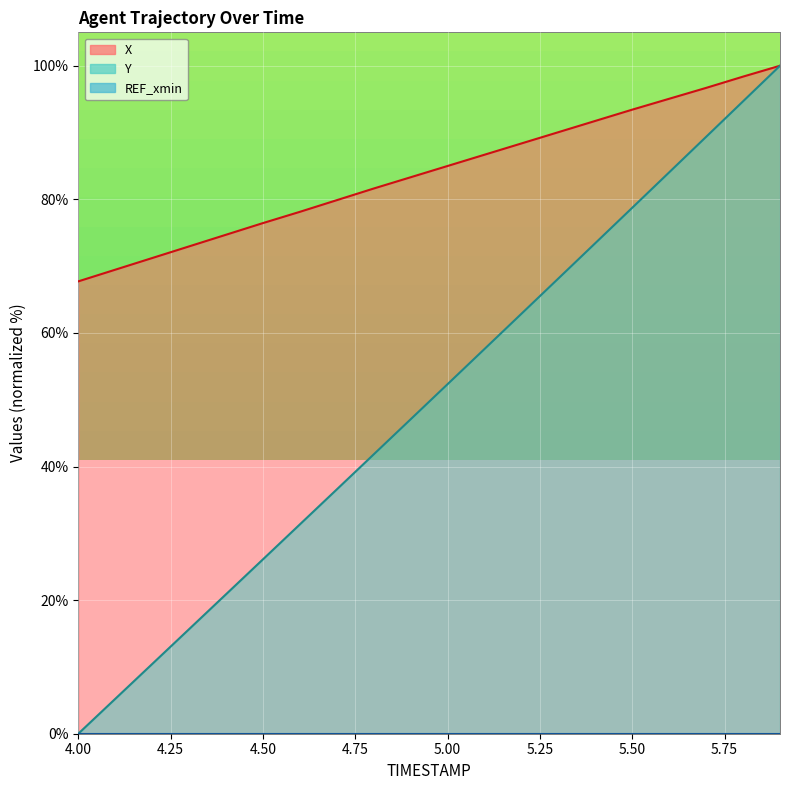

How many data points in X are above 84?

10